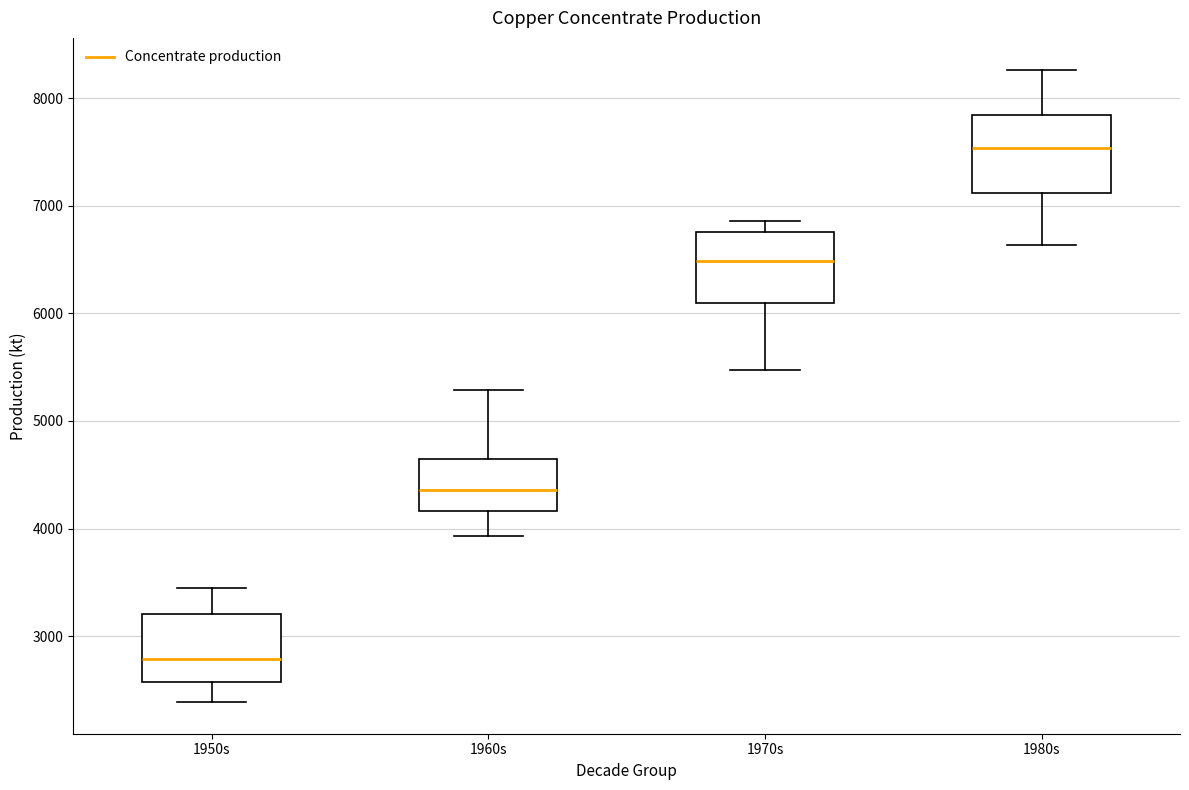

Where is the upper edge of the box for 1950s on the y-axis? The values are not printed on the chart, so give them approximately, as read against the axis.

3200